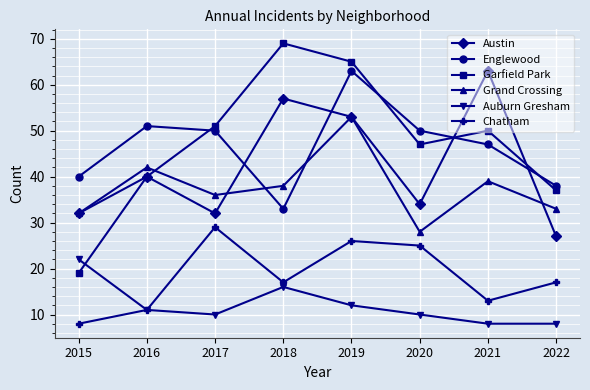

What value does the Grand Crossing series have at 2019?

53